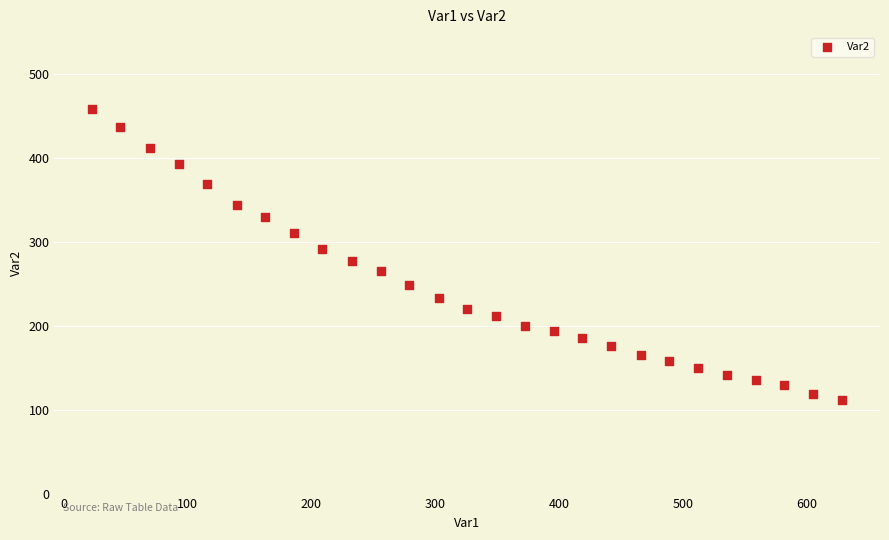

What is the range of X values (max minus min)?

606.0